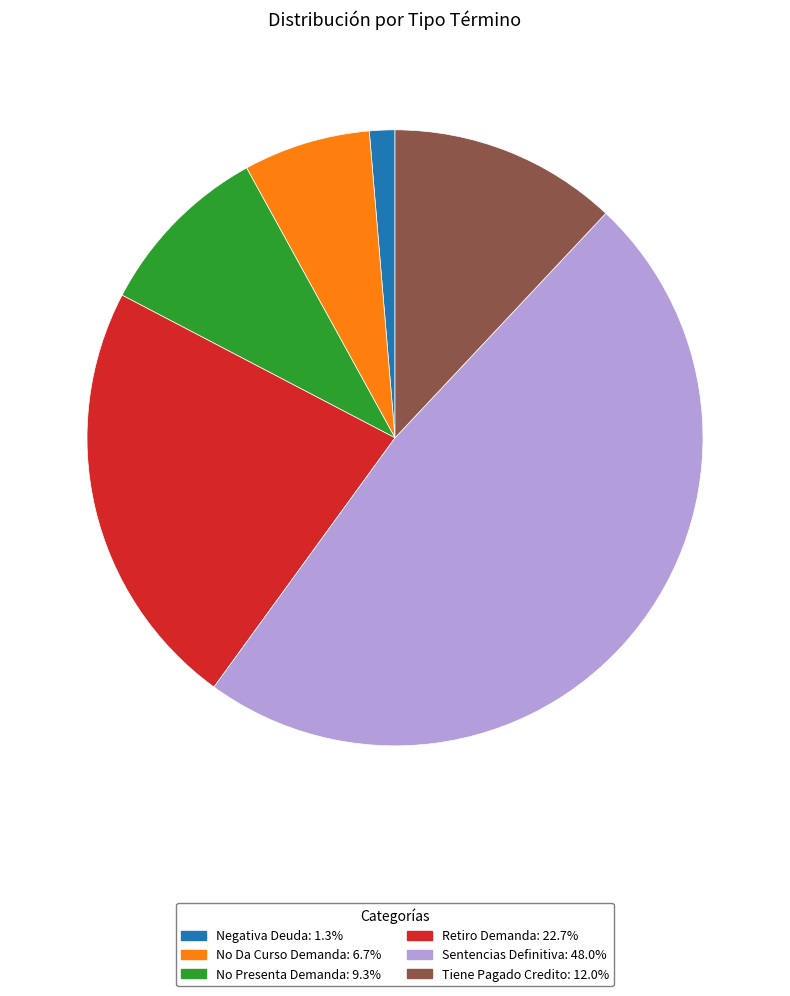

How many slices are in this pie chart?

6